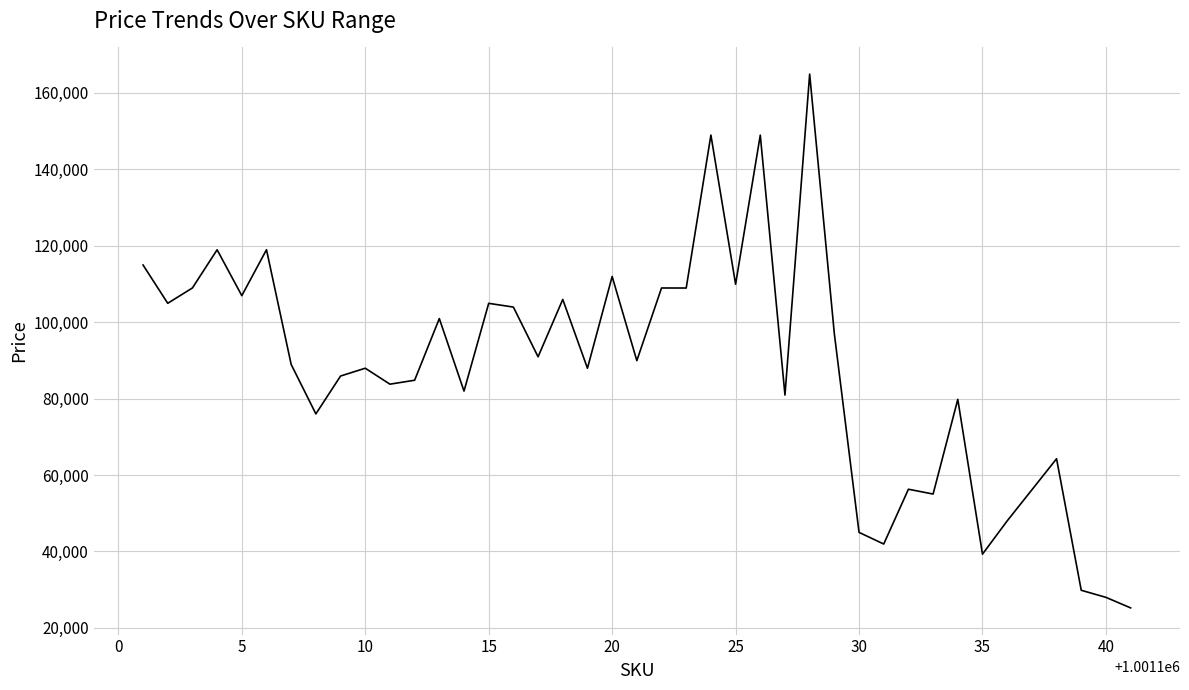

What is the difference between the maximum and minimum values?

139652